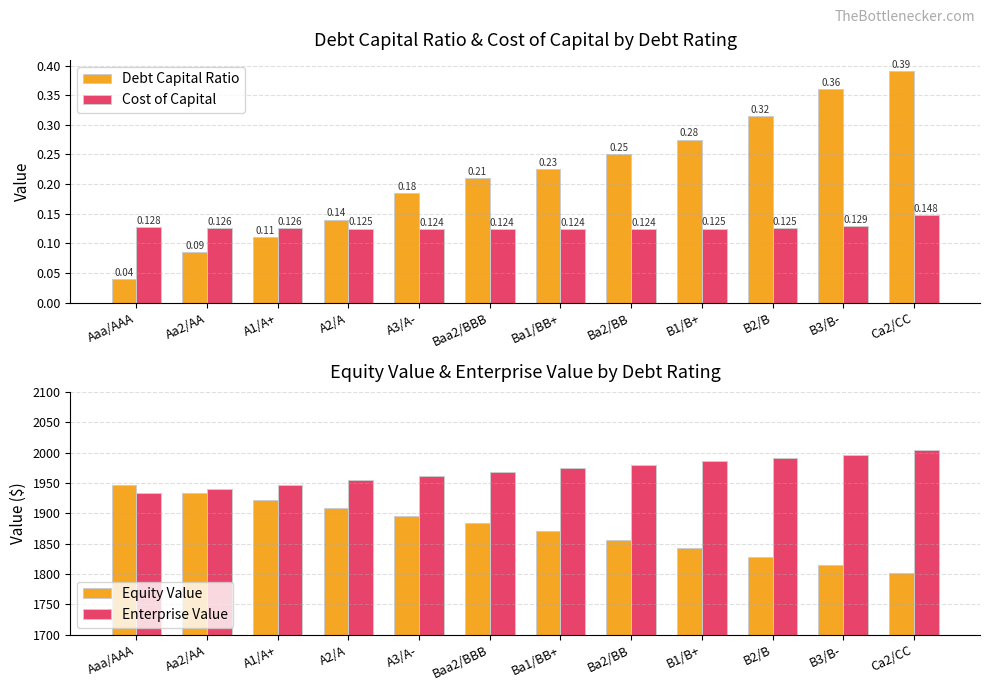

What is the sum of the Cost of Capital values at Aaa/AAA and Ba1/BB+?

0.3